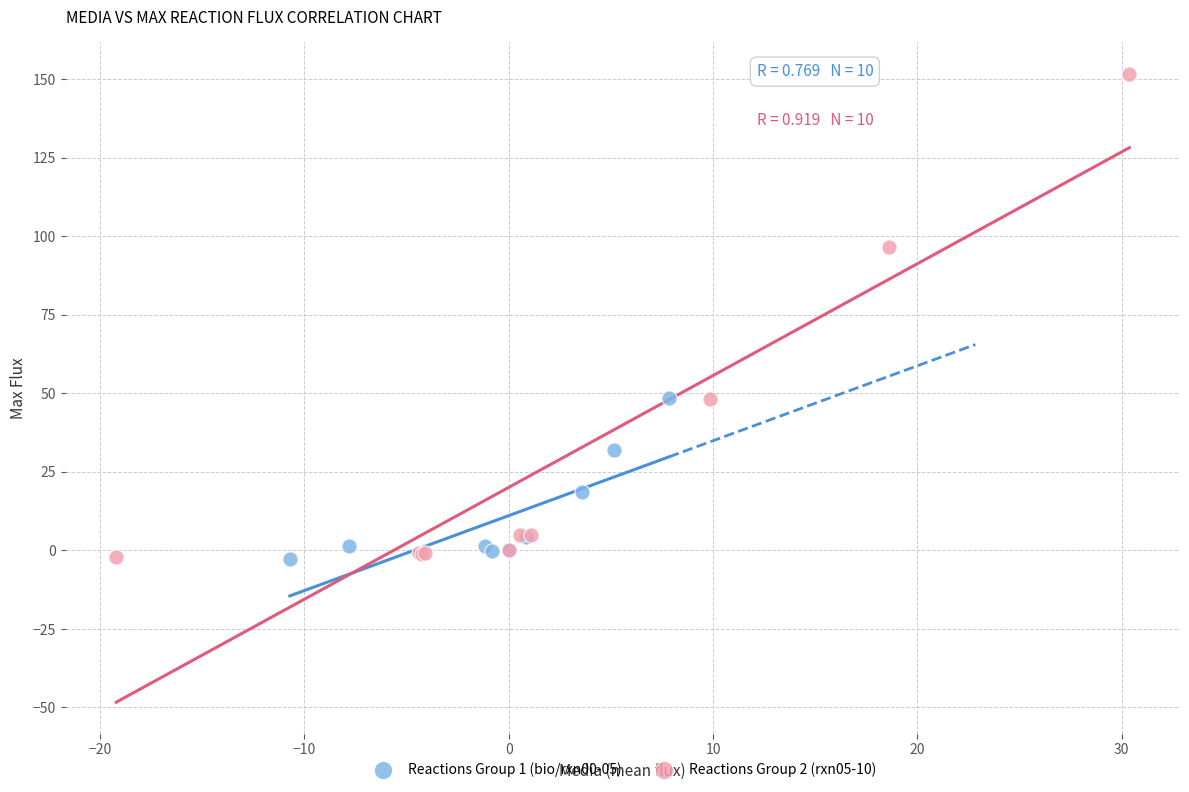

Which series reaches the maximum Y coordinate?

Reactions Group 2 (rxn05-10)